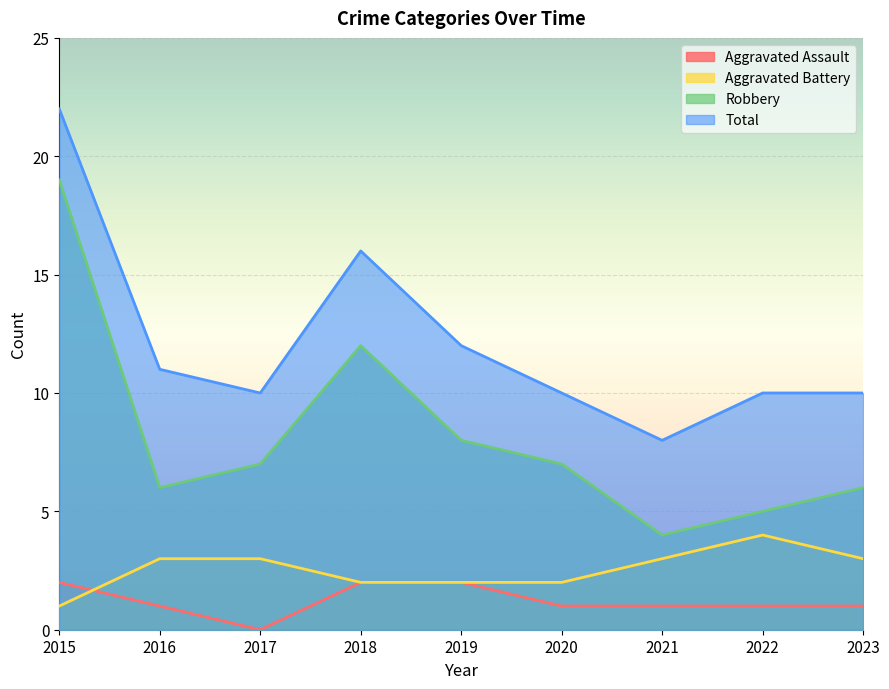

Reading left to right, extract all data points from this chart.

Aggravated Assault: 2015=2	2016=1	2017=0	2018=2	2019=2	2020=1	2021=1	2022=1	2023=1
Aggravated Battery: 2015=1	2016=3	2017=3	2018=2	2019=2	2020=2	2021=3	2022=4	2023=3
Robbery: 2015=19	2016=6	2017=7	2018=12	2019=8	2020=7	2021=4	2022=5	2023=6
Total: 2015=22	2016=11	2017=10	2018=16	2019=12	2020=10	2021=8	2022=10	2023=10